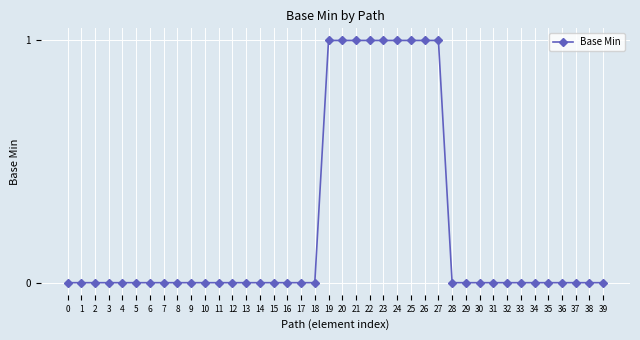

Is it true that the value at 39 is 1?

False